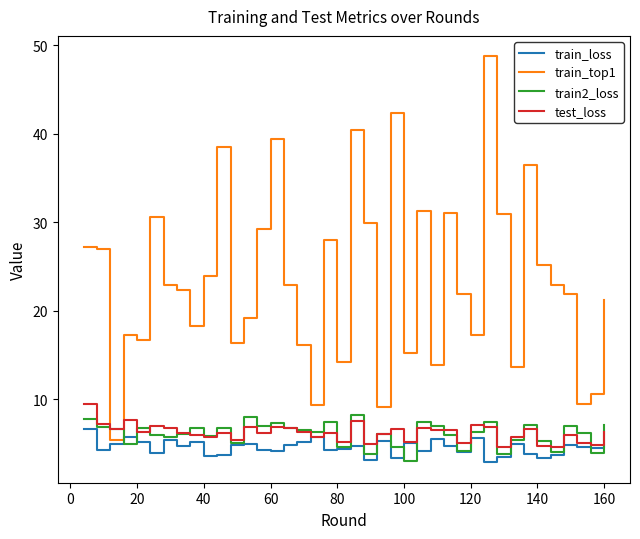

Which series ends up on top after the final intersection of test_loss and train_top1?

train_top1